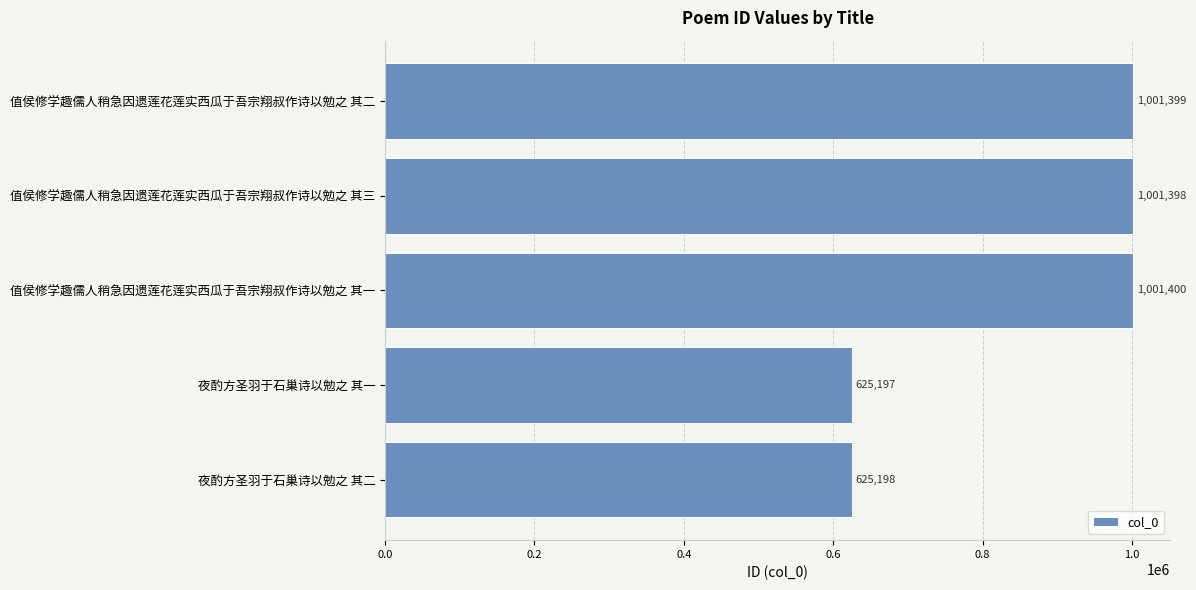

Reading top to bottom, what are all the values shown in this chart?

1001399	1001398	1001400	625197	625198